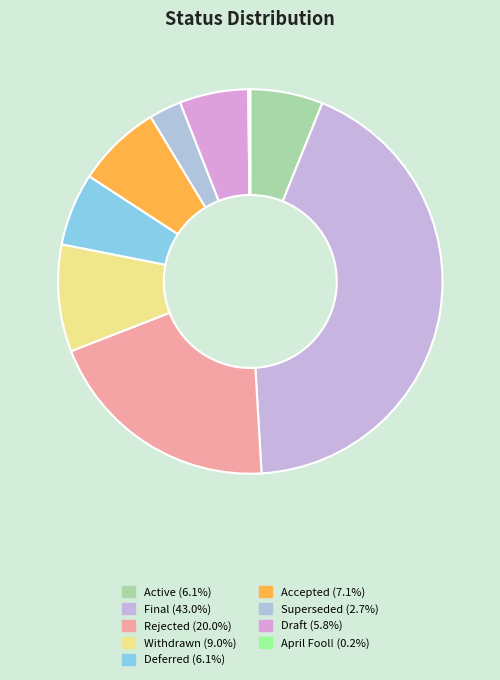

How many slices are in this pie chart?

9